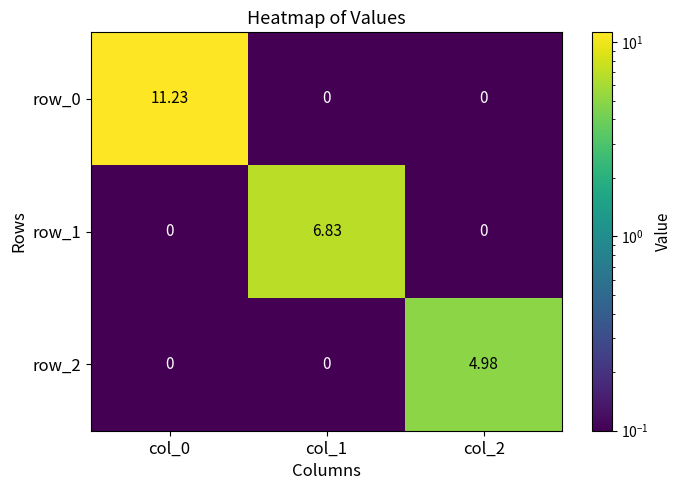

Is the value of row_2 at col_2 greater than the value of row_0 at col_0?

No